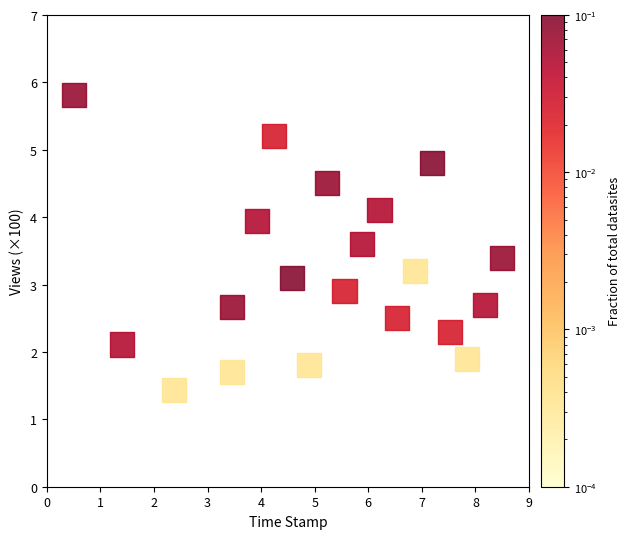

What is the range of X values (max minus min)?

8.0